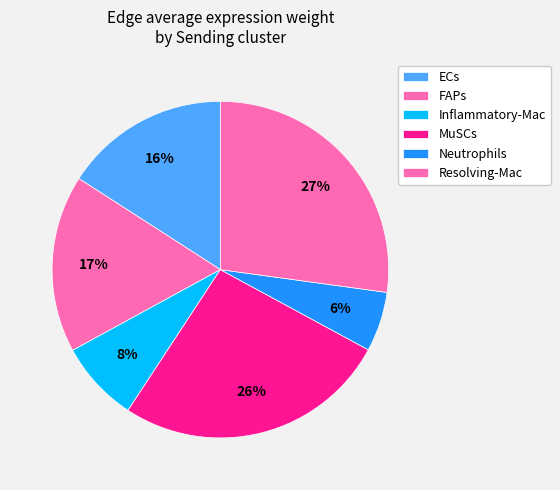

Rank the categories by value from lowest to highest.

Neutrophils, Inflammatory-Mac, ECs, FAPs, MuSCs, Resolving-Mac